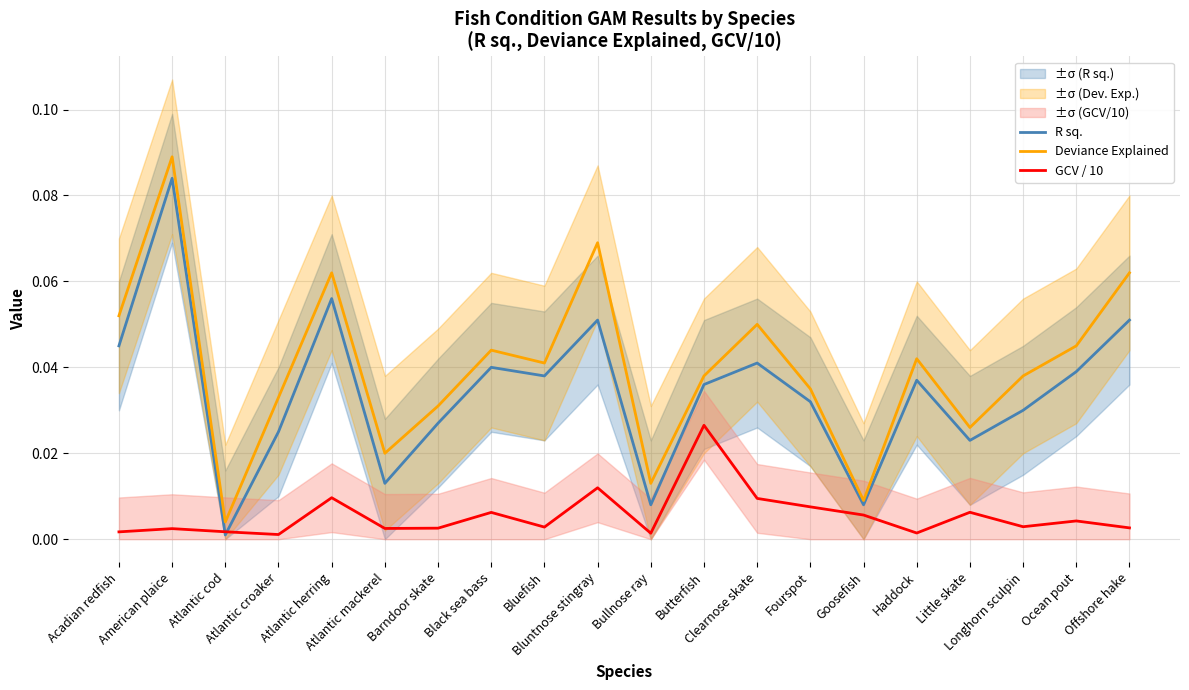

Where is GCV / 10 nearest to the value 0?

Atlantic croaker